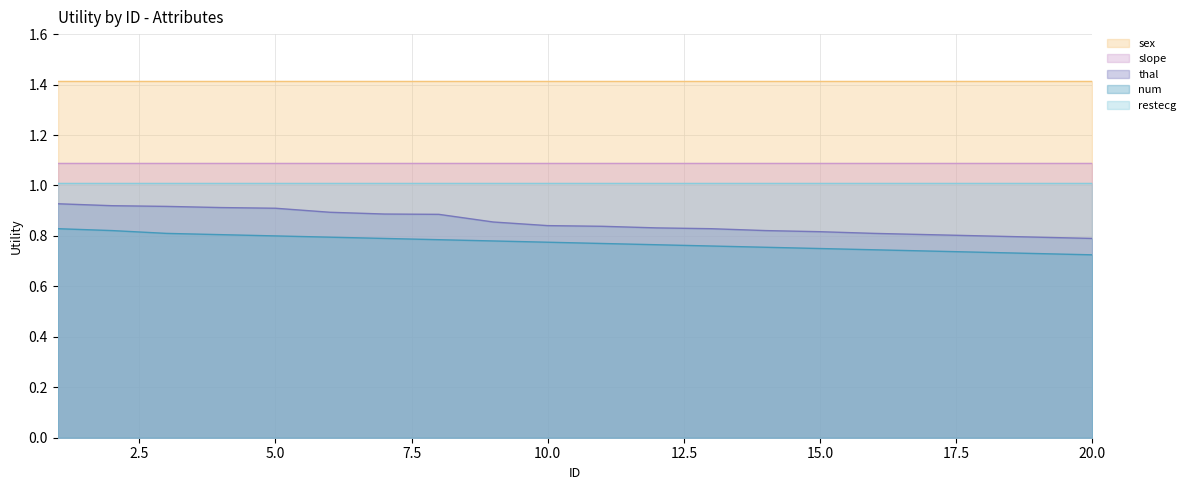

What is the value of the slope point at the 14th from the left?

1.1